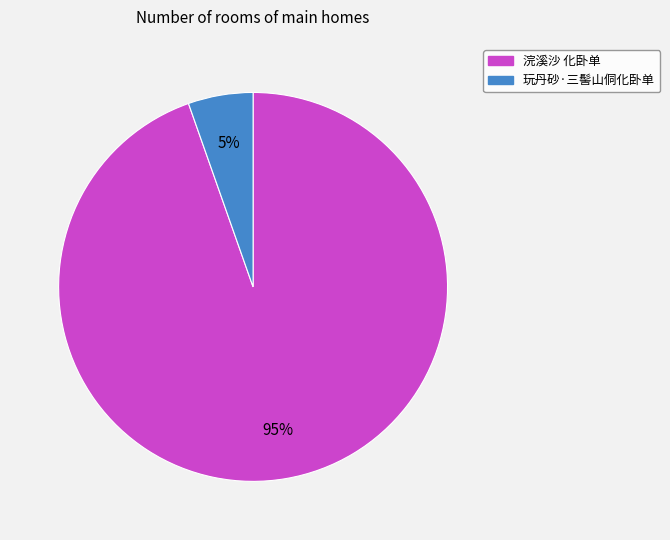

What percentage is the 玩丹砂·三髻山侗化卧单 slice, to the nearest percent?

5%